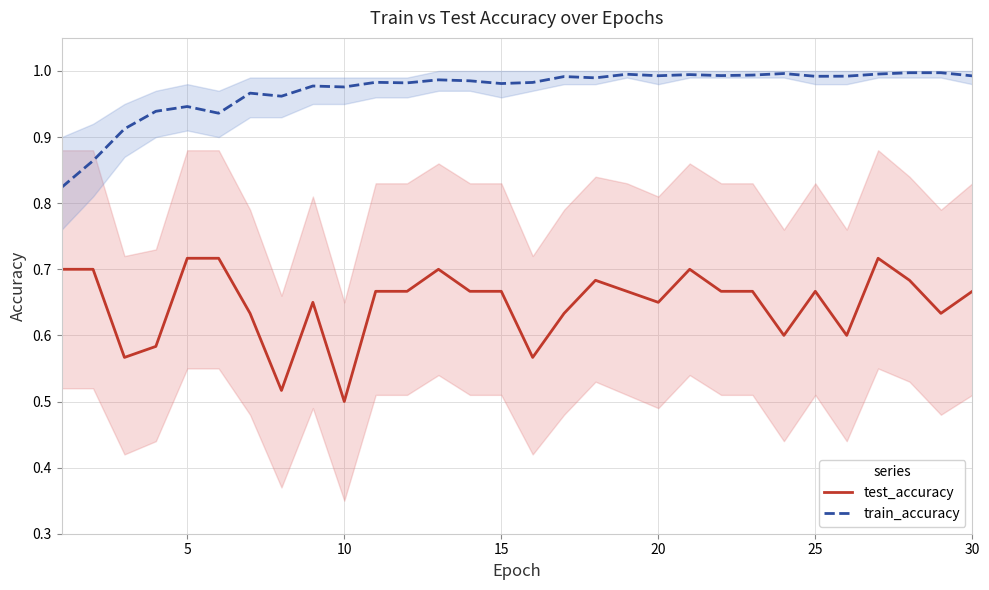

List the series in order of their overall mean, highest first.

train_accuracy, test_accuracy